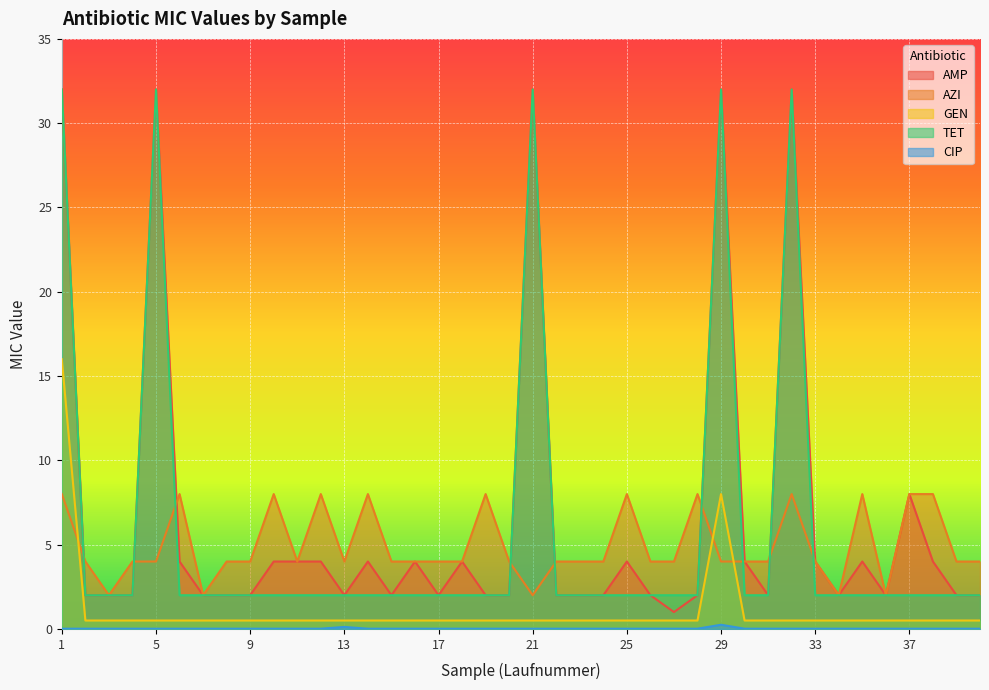

Does the chart display data point markers on the line(s)?

No